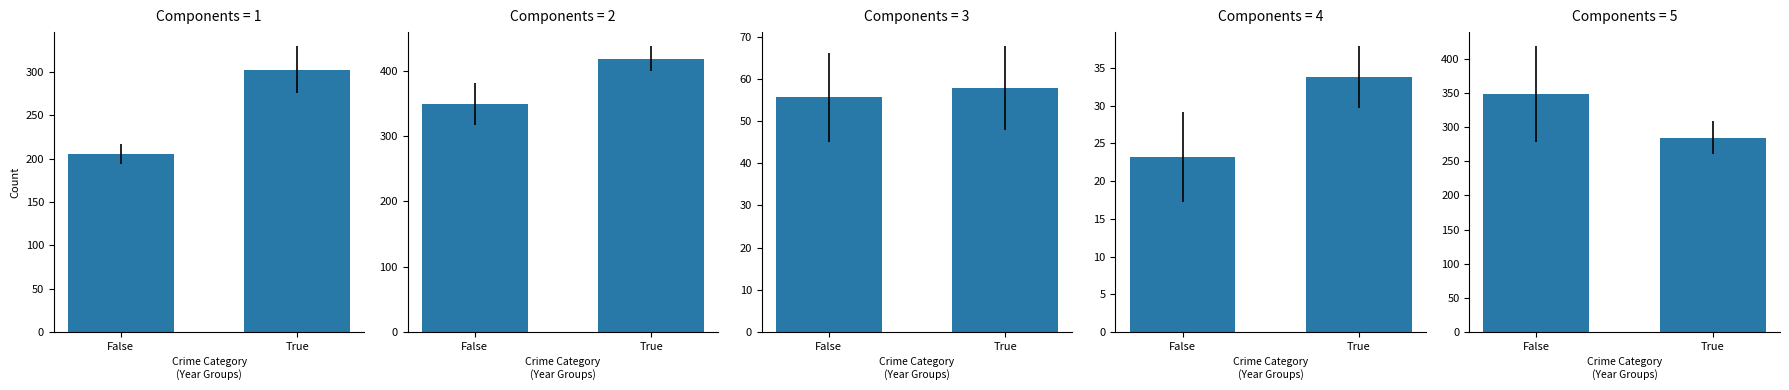

Count the number of categories in the chart.

2